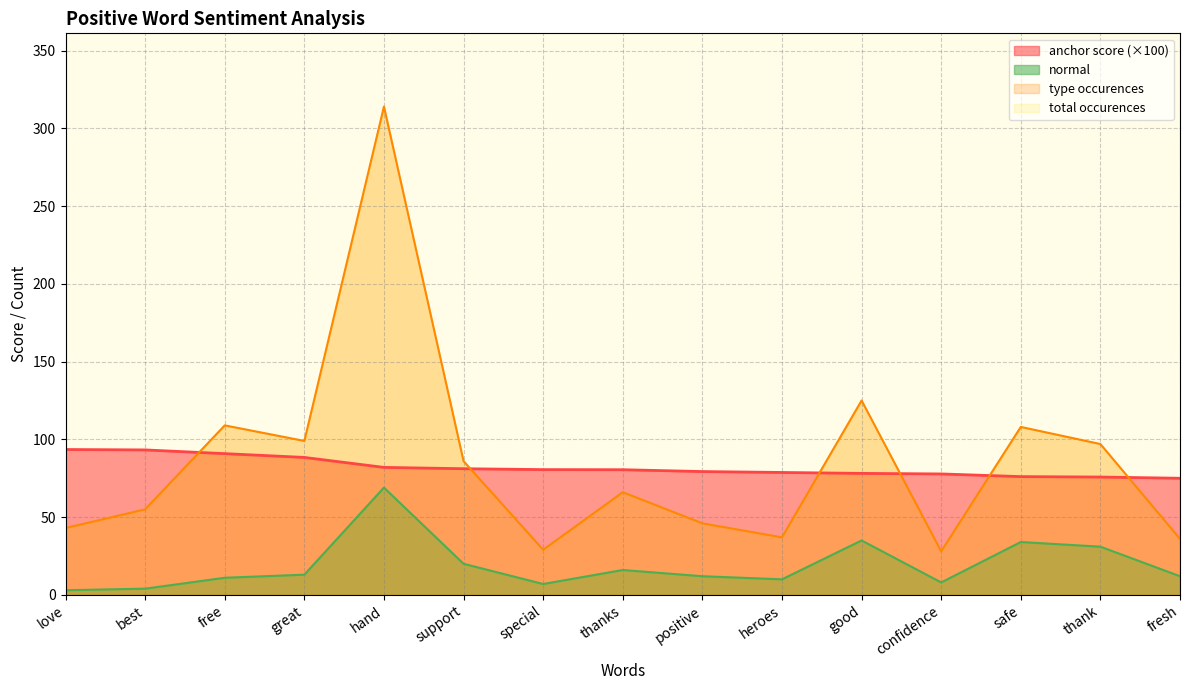

Where does the anchor score series first go above 80?

love